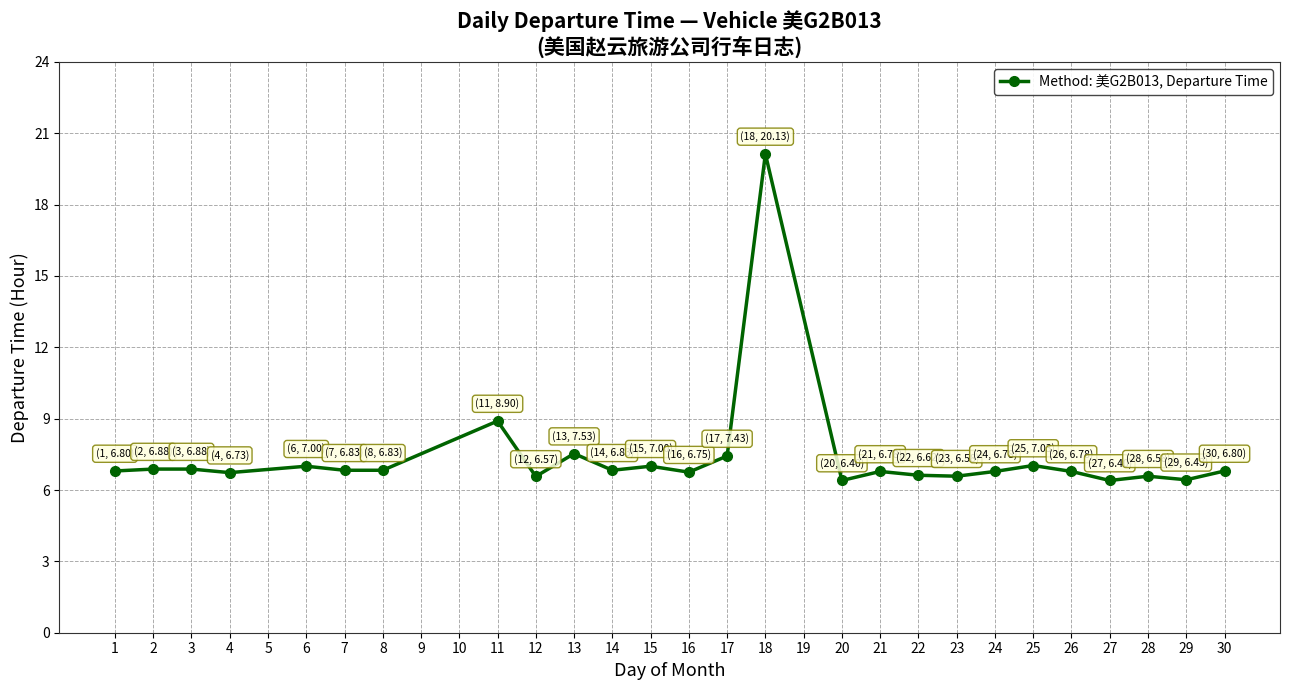

What is the sum of all values?

192.3